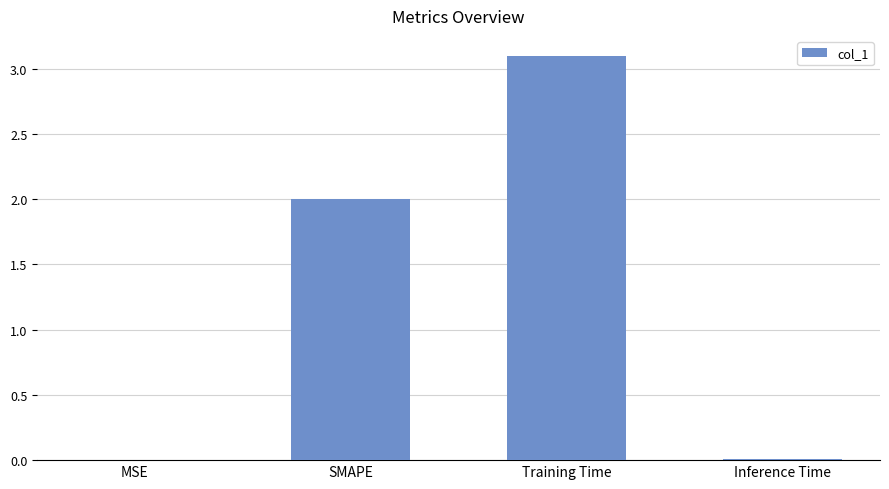

The value at Inference Time is 0.0. True or false?

True